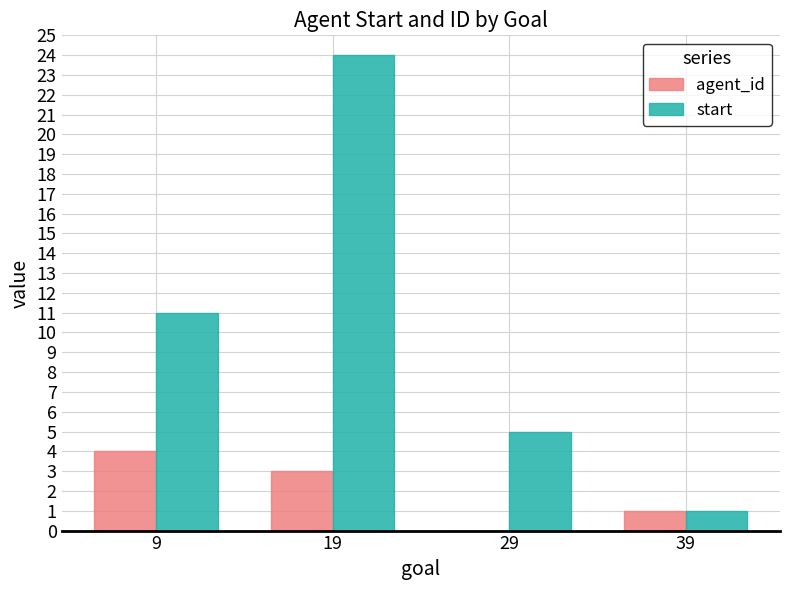

Which series changed the most between 9 and 19?

start